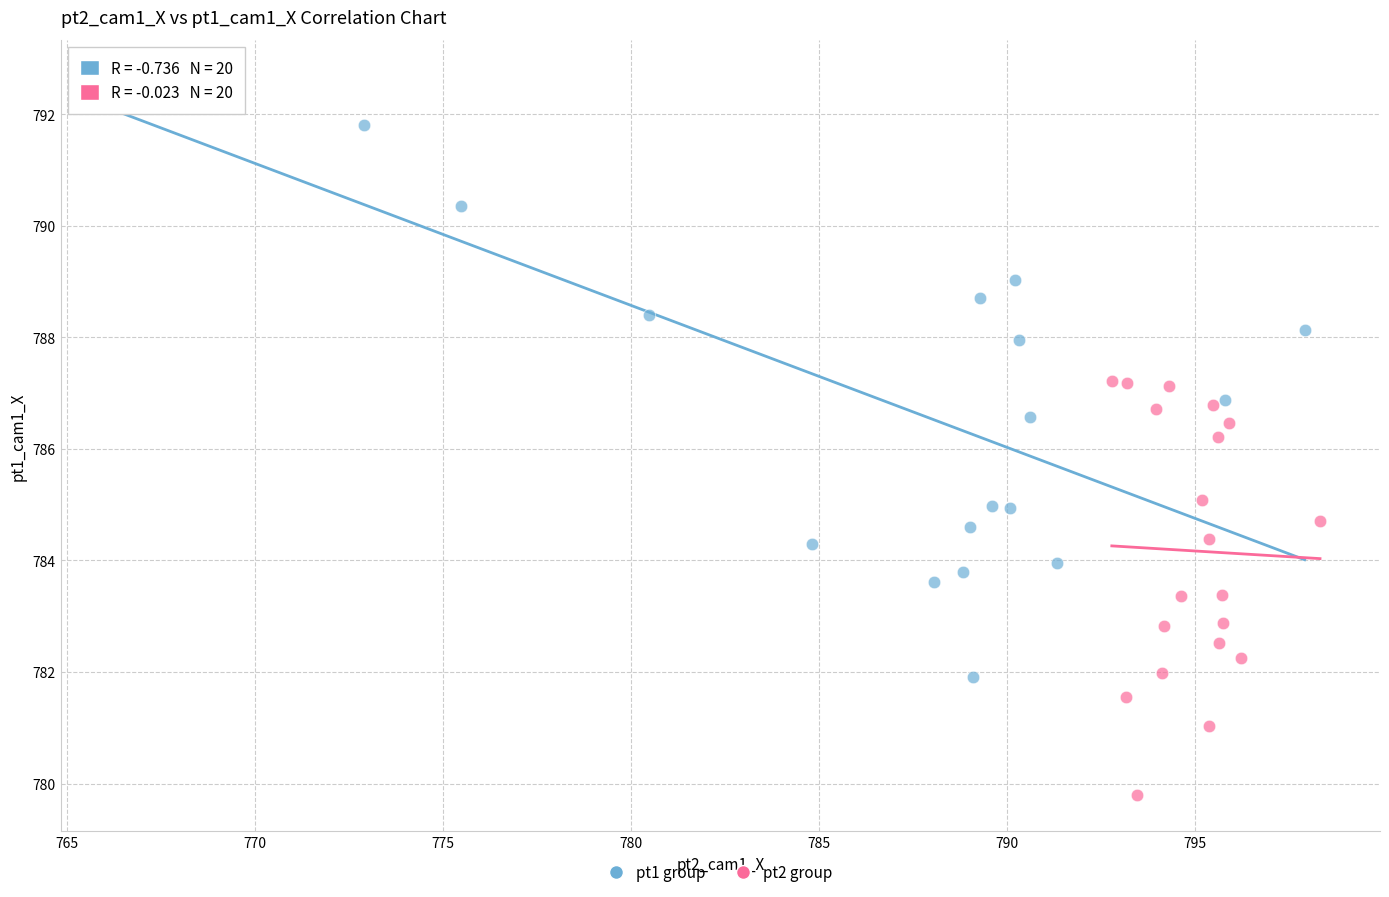

What are all the series names shown in the legend?

pt1 group, pt2 group